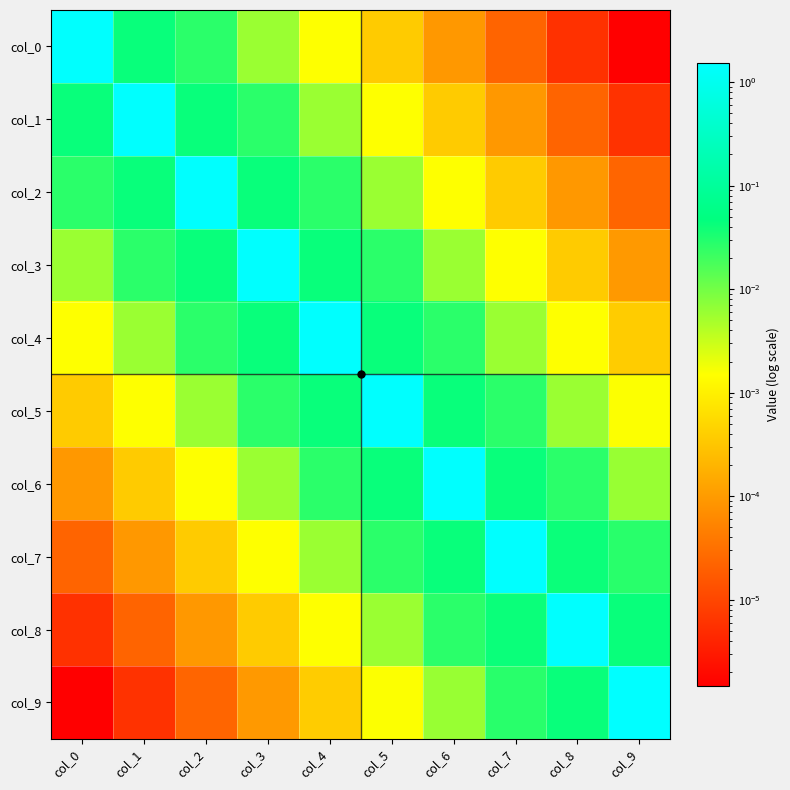

Reading right to left, transcribe all the data shown in this chart.

col_0: col_9=0.0	col_8=0.0	col_7=0.0	col_6=0.0	col_5=0.0	col_4=0.0	col_3=0.0	col_2=0.0	col_1=0.0	col_0=1.5
col_1: col_9=0.0	col_8=0.0	col_7=0.0	col_6=0.0	col_5=0.0	col_4=0.0	col_3=0.0	col_2=0.0	col_1=1.5	col_0=0.0
col_2: col_9=0.0	col_8=0.0	col_7=0.0	col_6=0.0	col_5=0.0	col_4=0.0	col_3=0.0	col_2=1.5	col_1=0.0	col_0=0.0
col_3: col_9=0.0	col_8=0.0	col_7=0.0	col_6=0.0	col_5=0.0	col_4=0.0	col_3=1.5	col_2=0.0	col_1=0.0	col_0=0.0
col_4: col_9=0.0	col_8=0.0	col_7=0.0	col_6=0.0	col_5=0.0	col_4=1.5	col_3=0.0	col_2=0.0	col_1=0.0	col_0=0.0
col_5: col_9=0.0	col_8=0.0	col_7=0.0	col_6=0.0	col_5=1.5	col_4=0.0	col_3=0.0	col_2=0.0	col_1=0.0	col_0=0.0
col_6: col_9=0.0	col_8=0.0	col_7=0.0	col_6=1.5	col_5=0.0	col_4=0.0	col_3=0.0	col_2=0.0	col_1=0.0	col_0=0.0
col_7: col_9=0.0	col_8=0.0	col_7=1.5	col_6=0.0	col_5=0.0	col_4=0.0	col_3=0.0	col_2=0.0	col_1=0.0	col_0=0.0
col_8: col_9=0.0	col_8=1.5	col_7=0.0	col_6=0.0	col_5=0.0	col_4=0.0	col_3=0.0	col_2=0.0	col_1=0.0	col_0=0.0
col_9: col_9=1.5	col_8=0.0	col_7=0.0	col_6=0.0	col_5=0.0	col_4=0.0	col_3=0.0	col_2=0.0	col_1=0.0	col_0=0.0